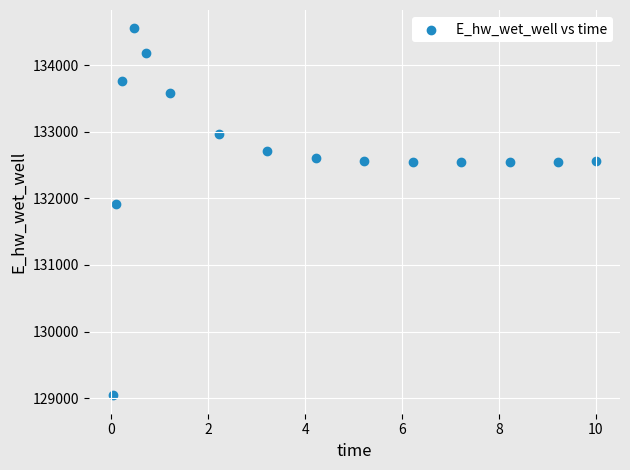

What is the range of X values (max minus min)?

10.0